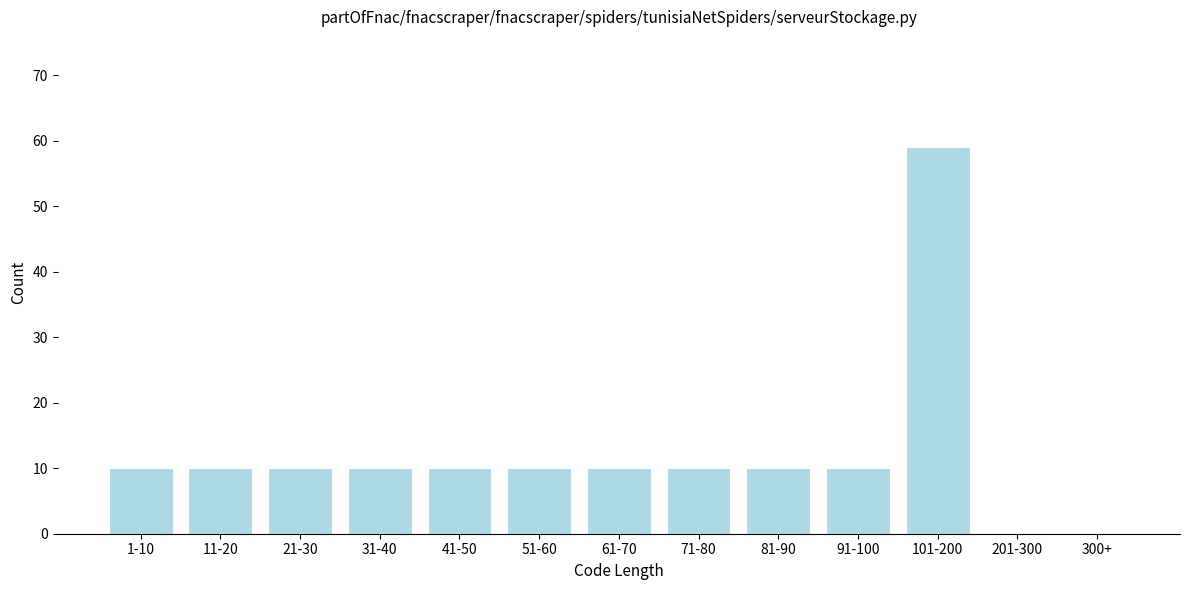

Reading left to right, list all the values displayed in this chart.

1-10=10	11-20=10	21-30=10	31-40=10	41-50=10	51-60=10	61-70=10	71-80=10	81-90=10	91-100=10	101-200=59	201-300=0	300+=0